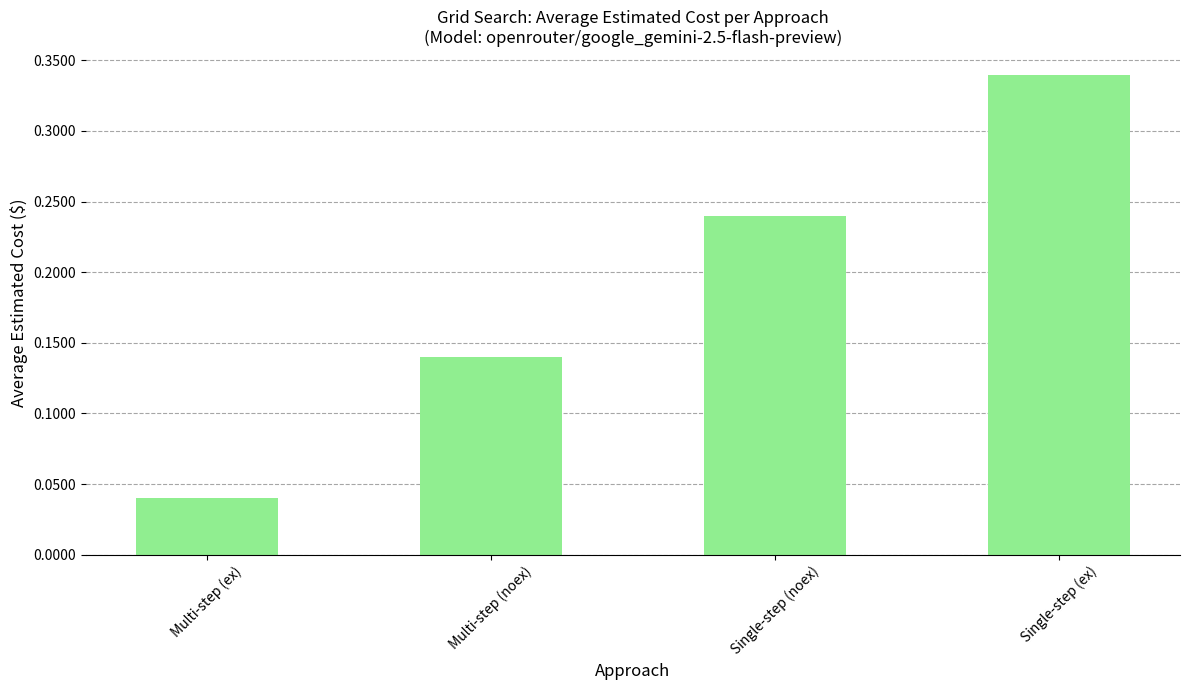

The chart shows a value of 0.2 at Single-step (ex). True or false?

False